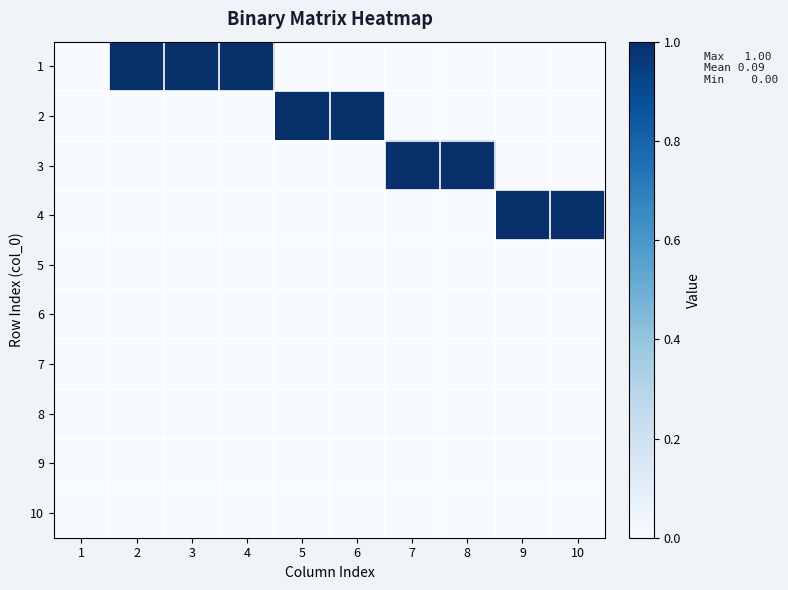

Reading left to right, transcribe all the data shown in this chart.

1: 1=0	2=1	3=1	4=1	5=0	6=0	7=0	8=0	9=0	10=0
2: 1=0	2=0	3=0	4=0	5=1	6=1	7=0	8=0	9=0	10=0
3: 1=0	2=0	3=0	4=0	5=0	6=0	7=1	8=1	9=0	10=0
4: 1=0	2=0	3=0	4=0	5=0	6=0	7=0	8=0	9=1	10=1
5: 1=0	2=0	3=0	4=0	5=0	6=0	7=0	8=0	9=0	10=0
6: 1=0	2=0	3=0	4=0	5=0	6=0	7=0	8=0	9=0	10=0
7: 1=0	2=0	3=0	4=0	5=0	6=0	7=0	8=0	9=0	10=0
8: 1=0	2=0	3=0	4=0	5=0	6=0	7=0	8=0	9=0	10=0
9: 1=0	2=0	3=0	4=0	5=0	6=0	7=0	8=0	9=0	10=0
10: 1=0	2=0	3=0	4=0	5=0	6=0	7=0	8=0	9=0	10=0